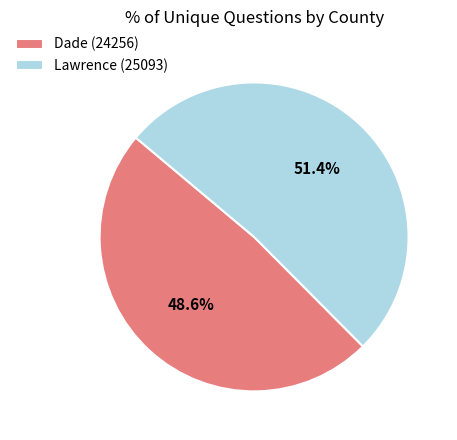

Count the number of slices in the pie.

2